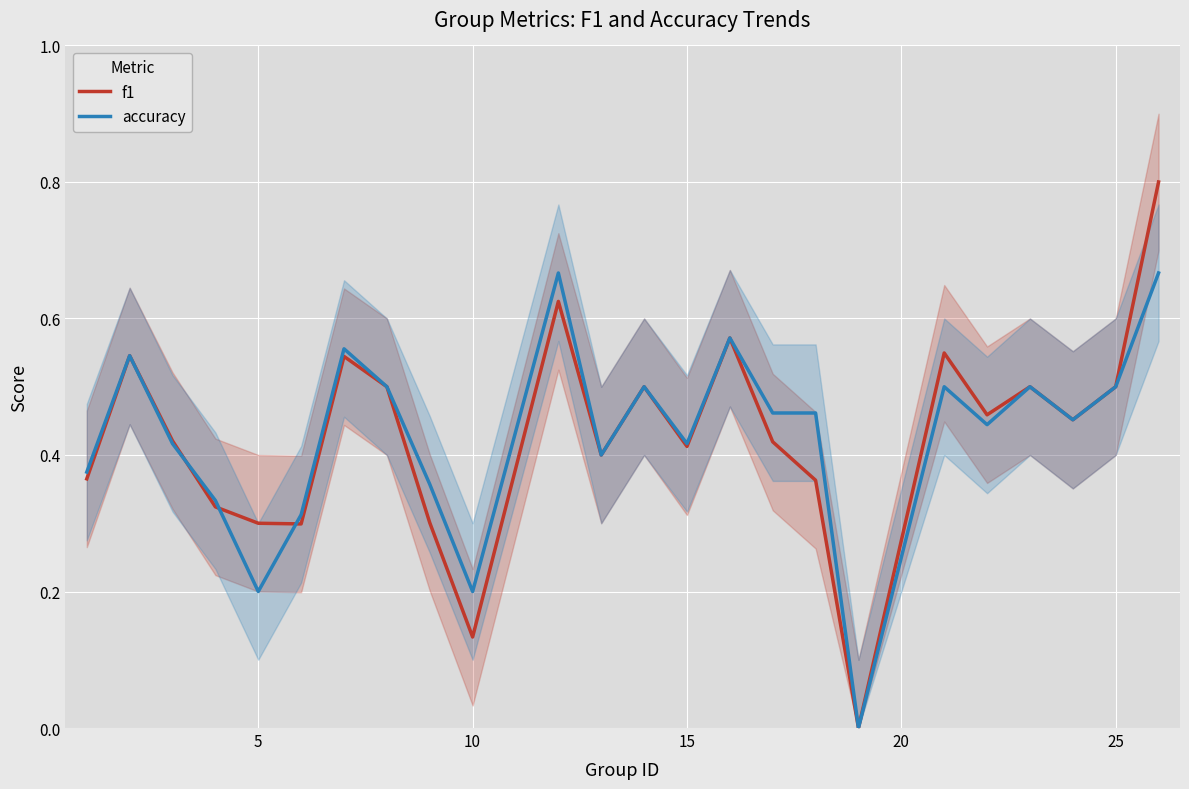

What is the difference between the highest and lowest values at 20?

0.1